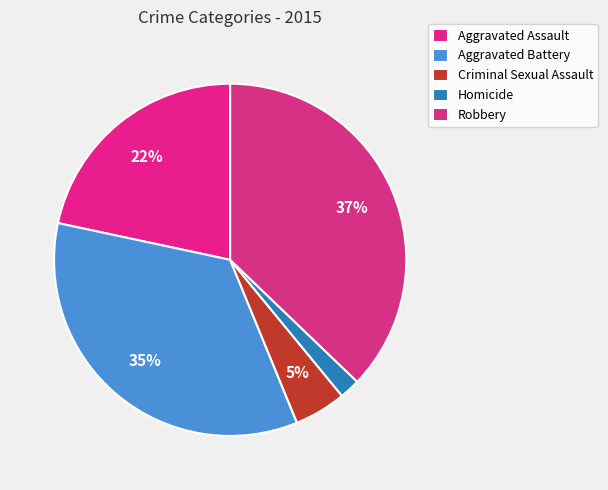

To the nearest percent, what is the average slice percentage?

20%